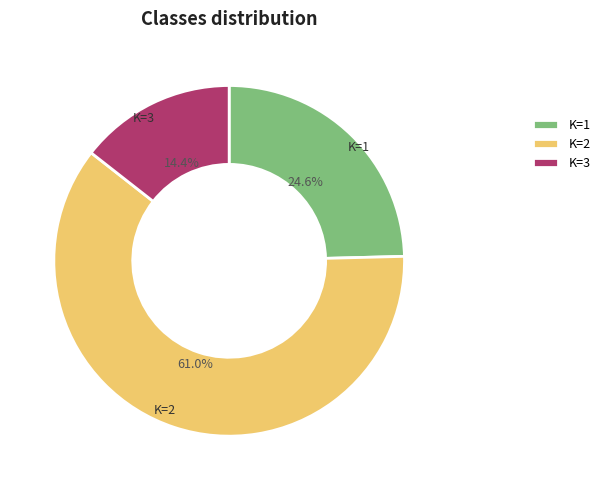

How many slices are in this pie chart?

3